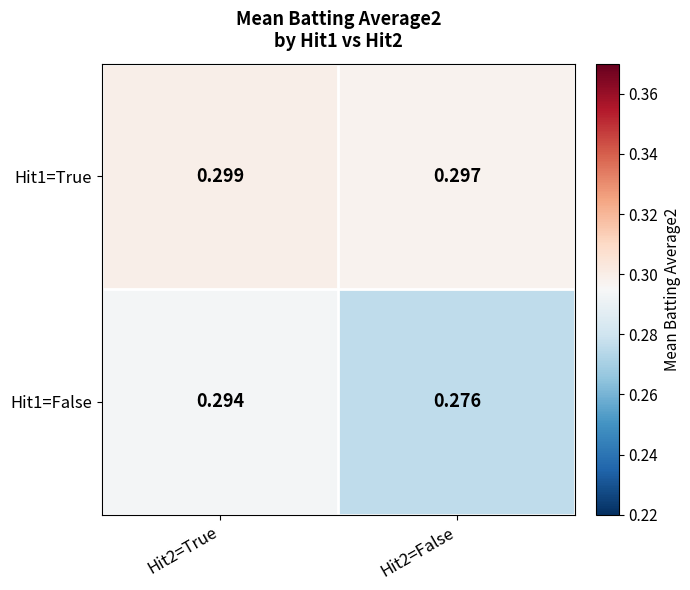

How many data points does each series have?

2